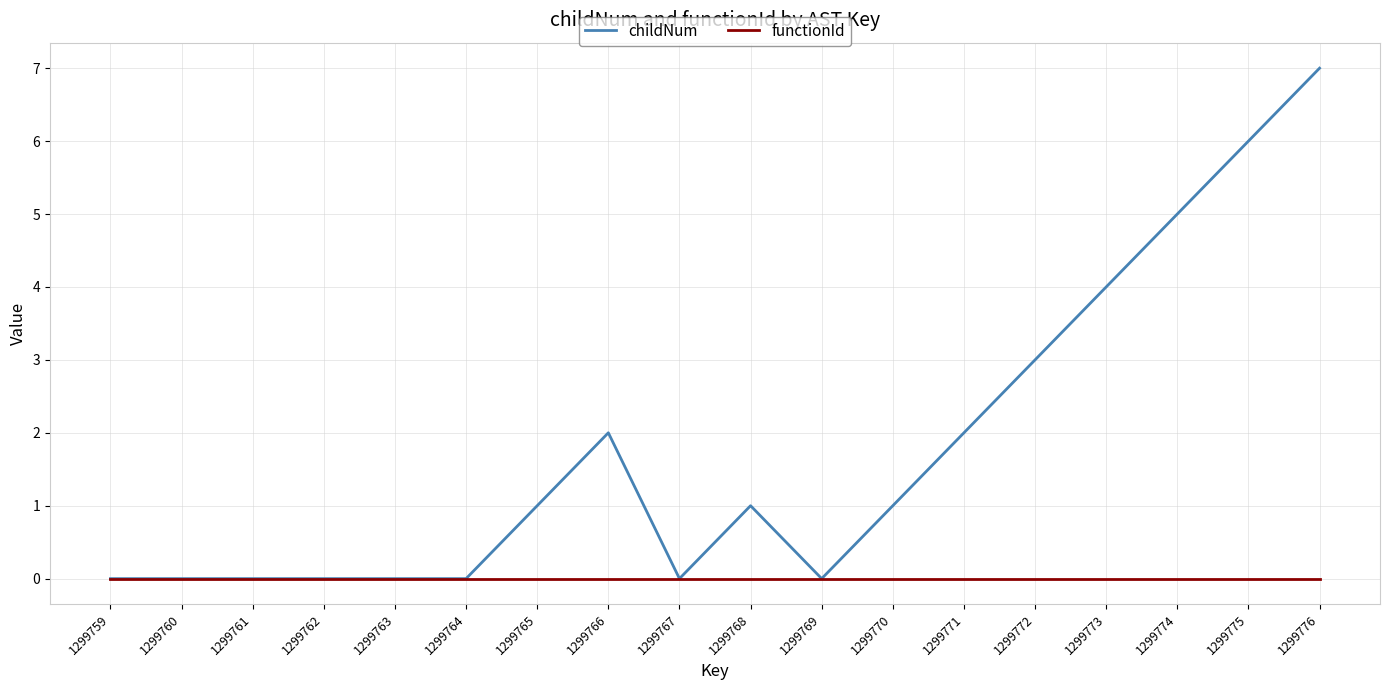

At which category is the sum across all series the highest?

1299776